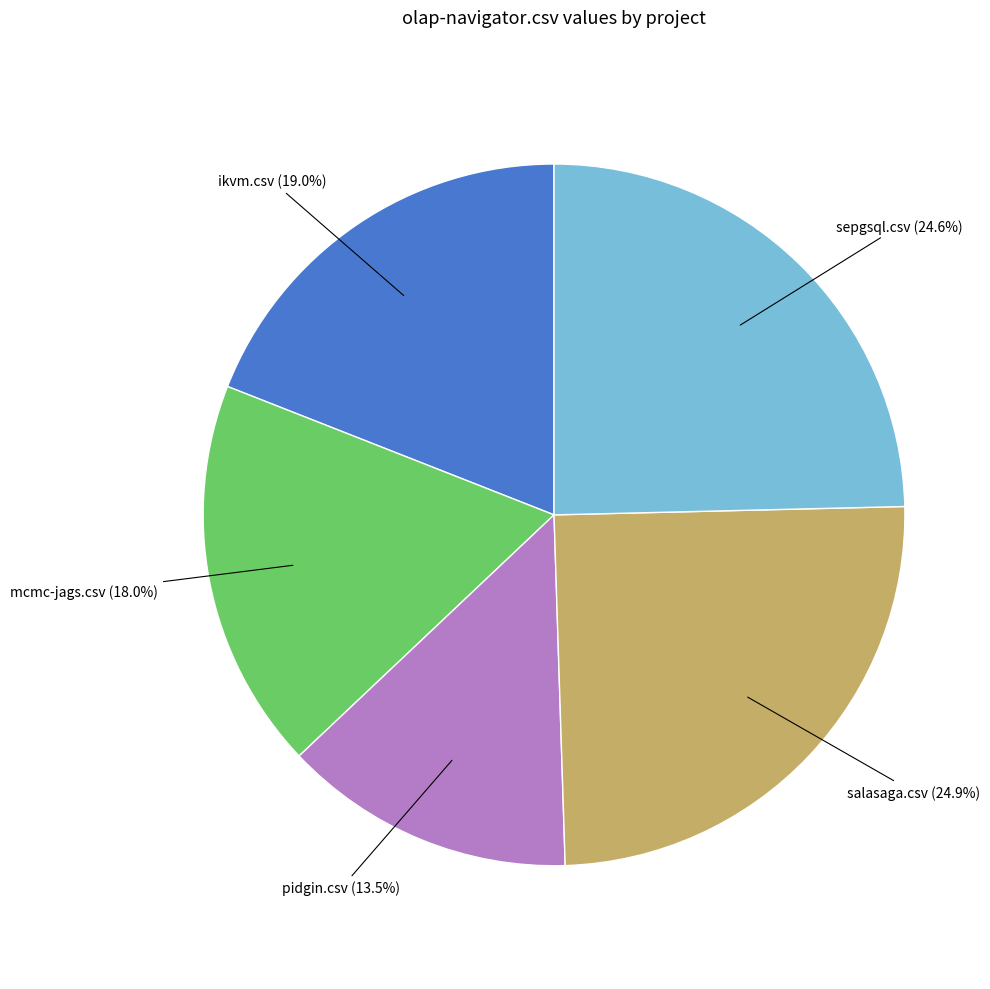

Does any single category account for the majority?

No